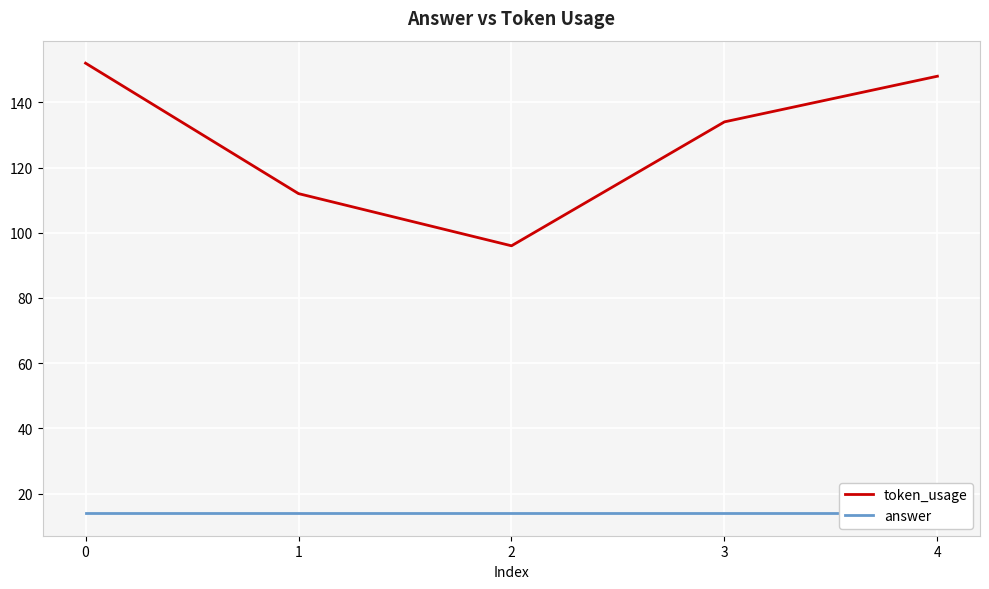

In token_usage, how many points are lower than both neighbors (excluding endpoints)?

1